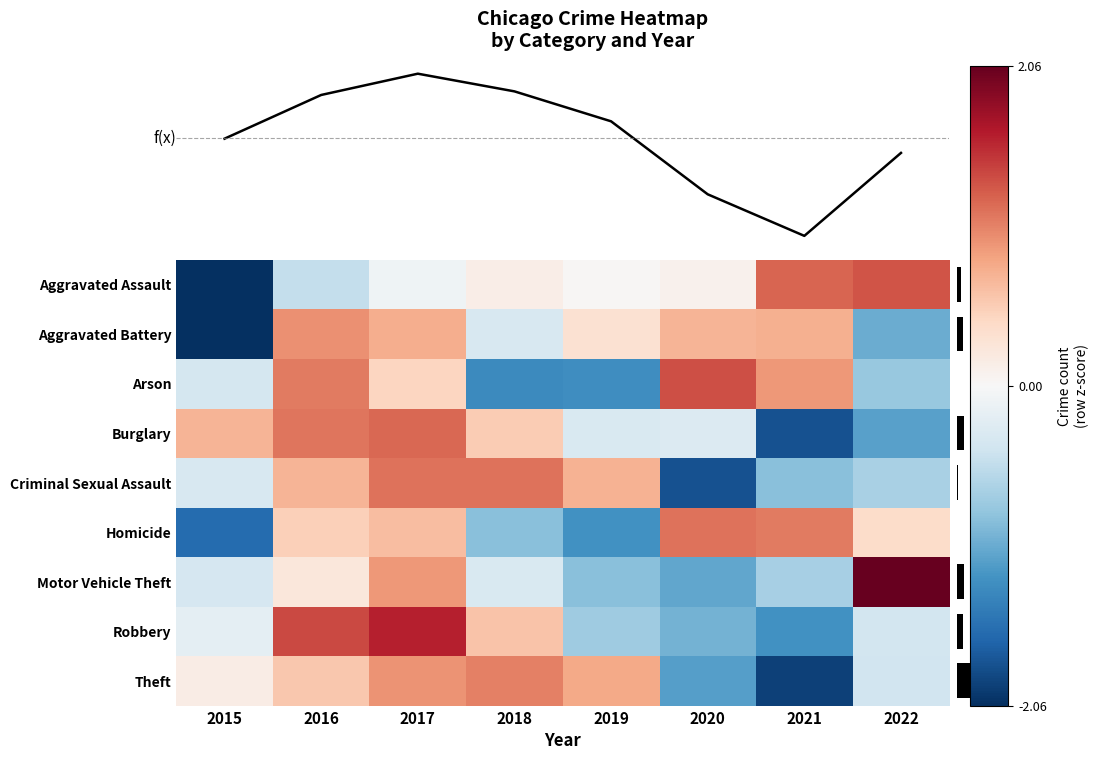

How many values in Total are above zero?

4